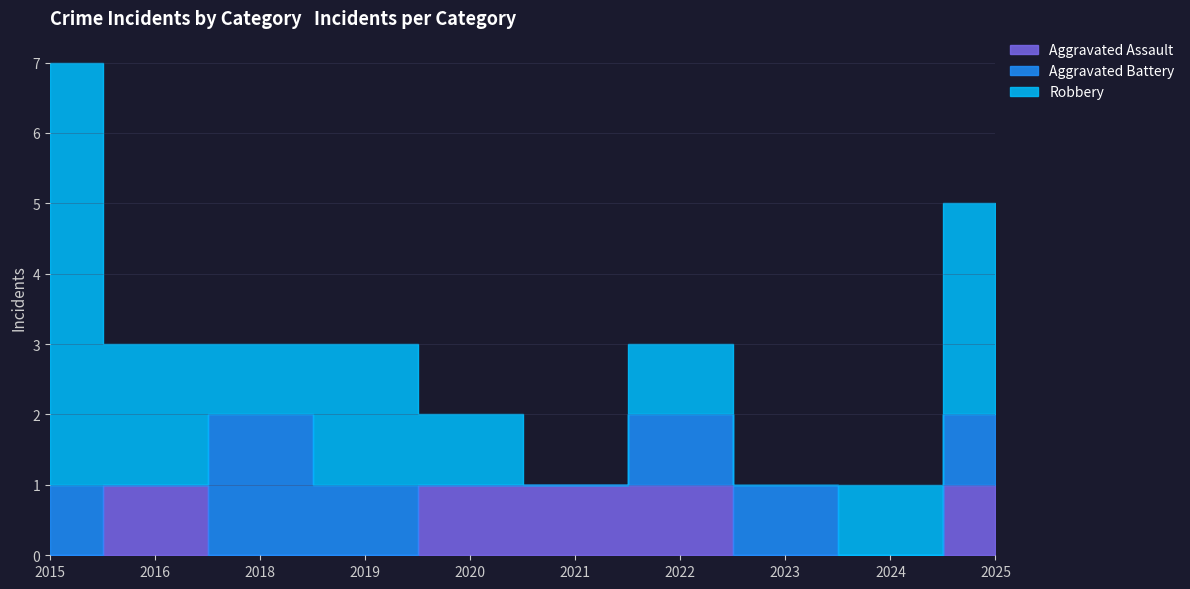

What is the value of the Aggravated Battery point at the 8th from the left?

1